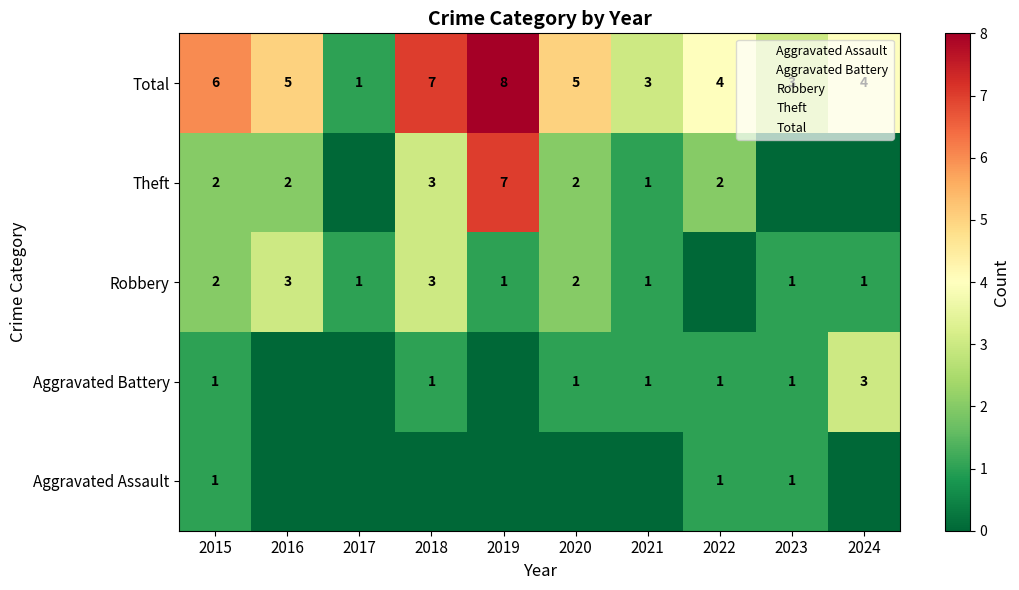

At which category does the chart reach its peak across all series?

2019